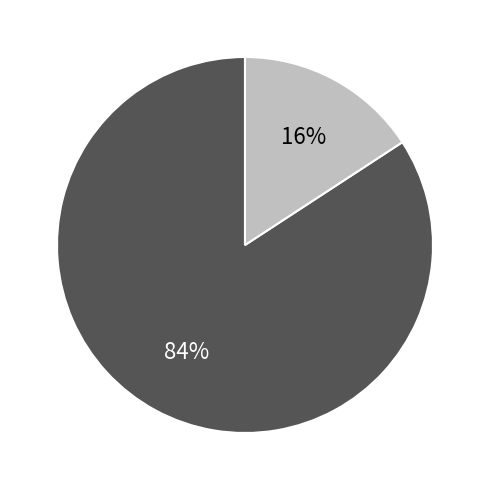

To the nearest percent, what is the average slice percentage?

50%